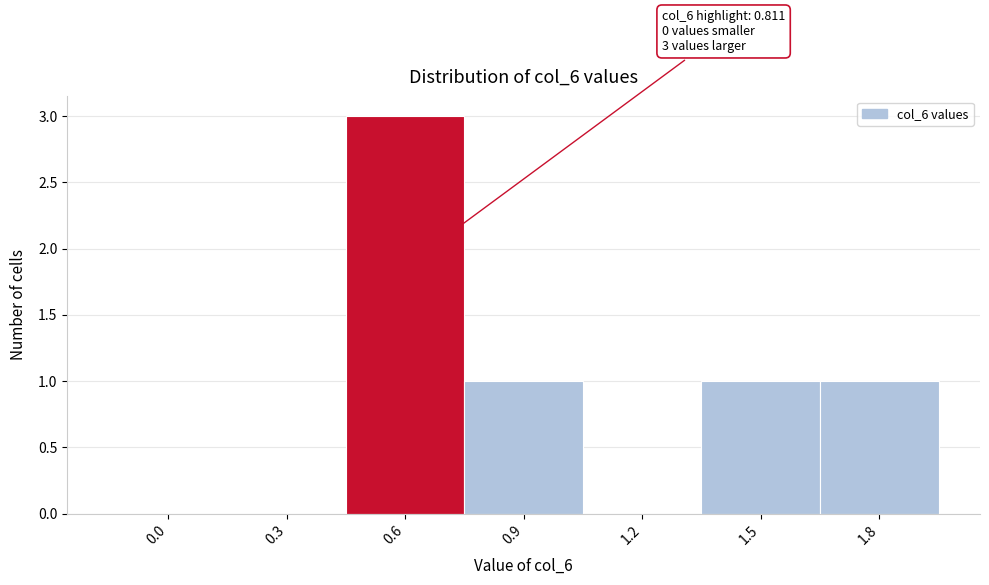

Reading left to right, list all the values displayed in this chart.

0.0=0	0.3=0	0.6=3	0.9=1	1.2=0	1.5=1	1.8=1